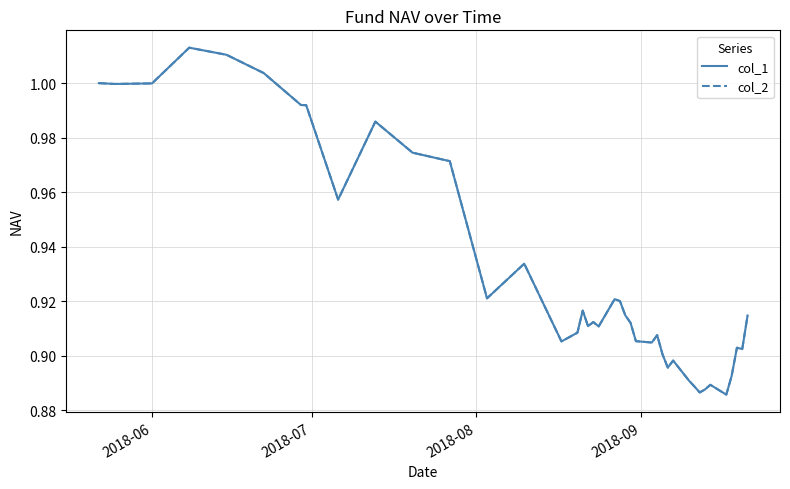

Does the chart display data point markers on the line(s)?

No